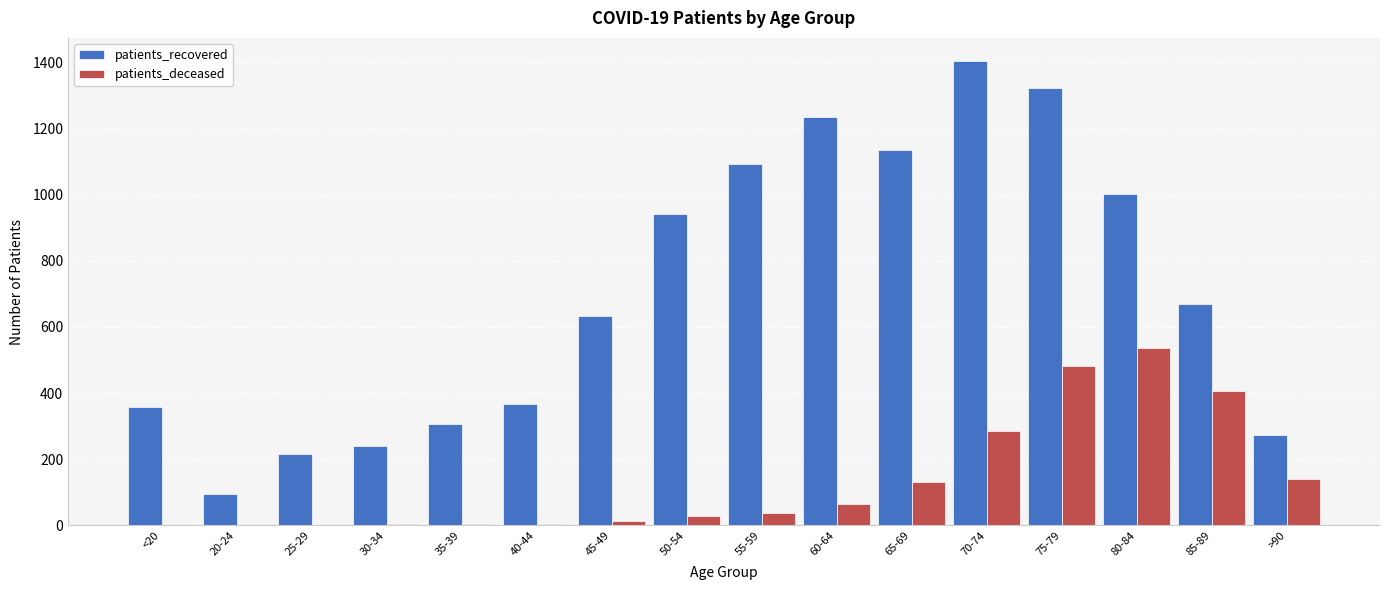

The patients_deceased series shows 39 at 55-59. True or false?

True